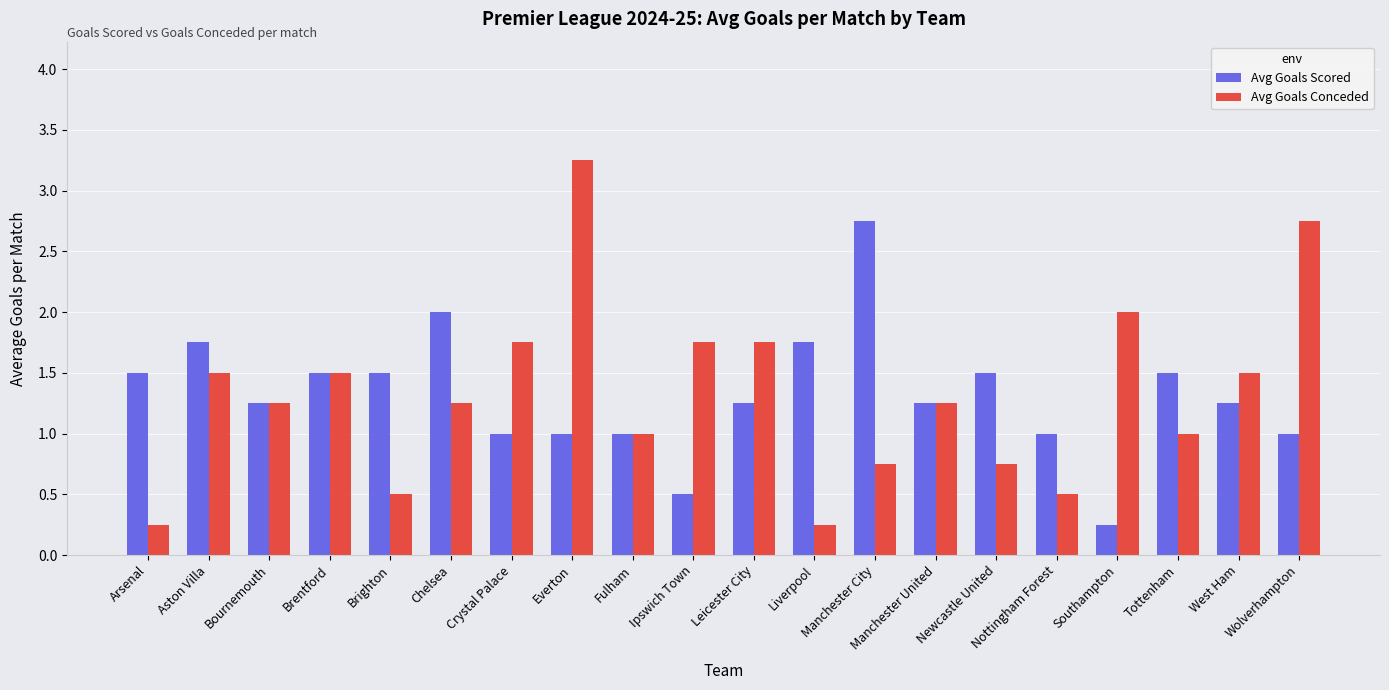

What is the average value of the Avg Goals Conceded series?

1.3